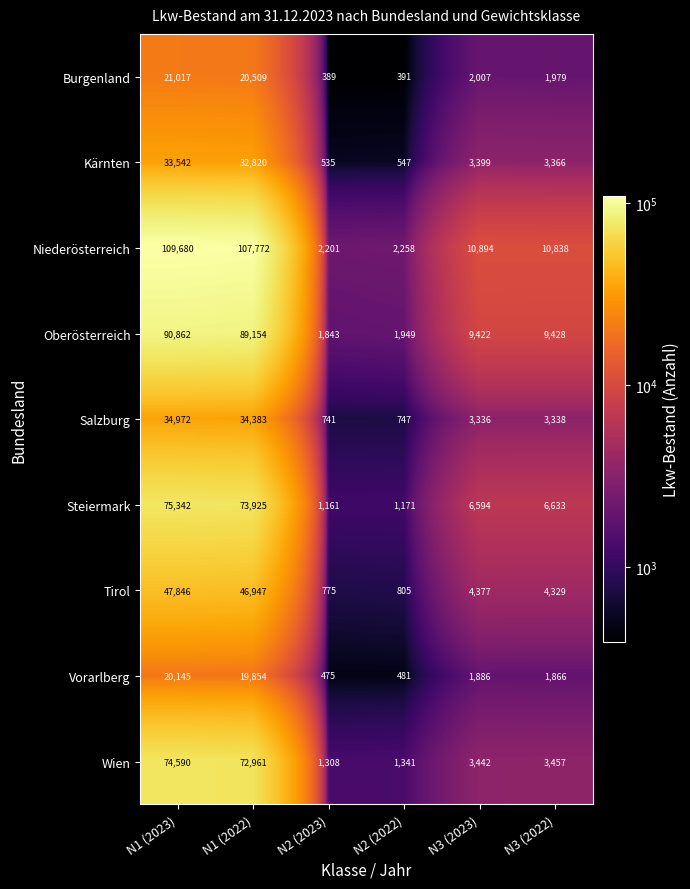

What is the difference between the maximum and minimum values in the Tirol series?

47071